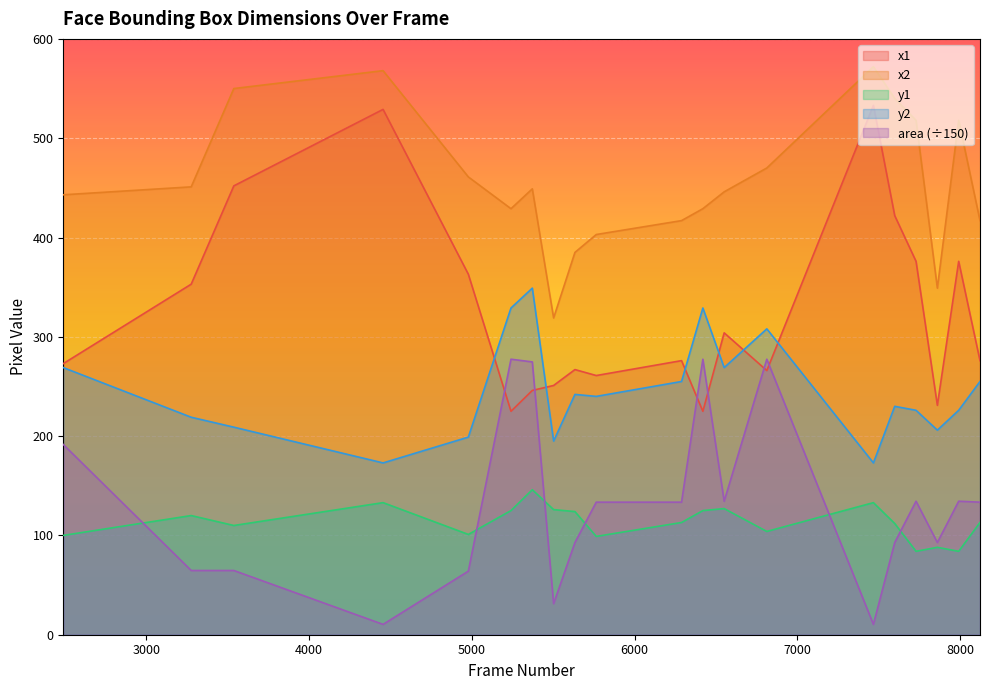

What is the smallest value displayed?

10.4